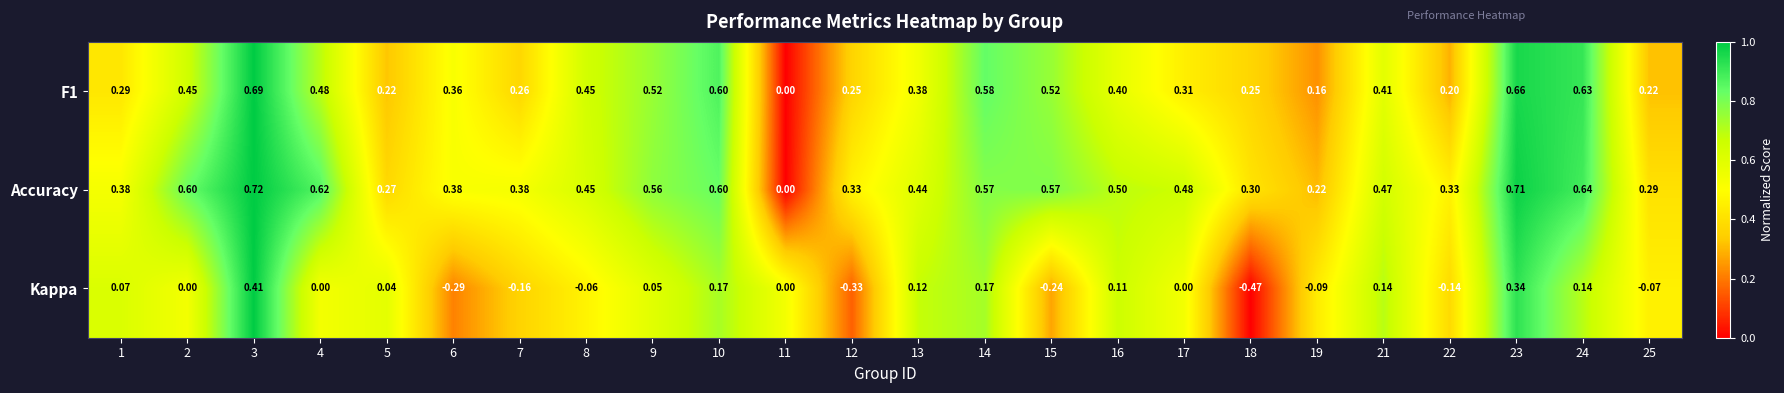

Is the value of Kappa at 19 greater than the value of F1 at 16?

No